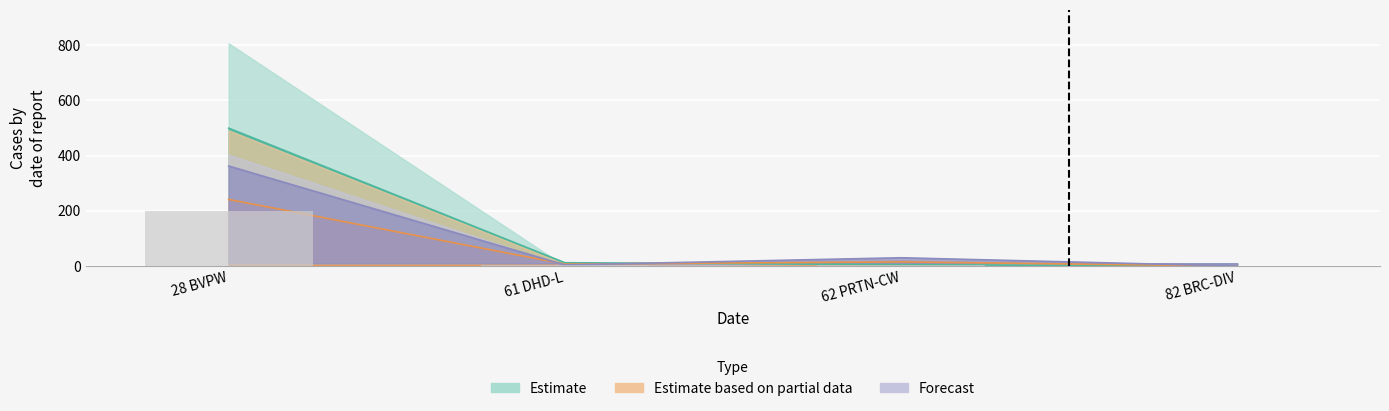

What is the label of the 2nd bar from the left?

61 DHD-L